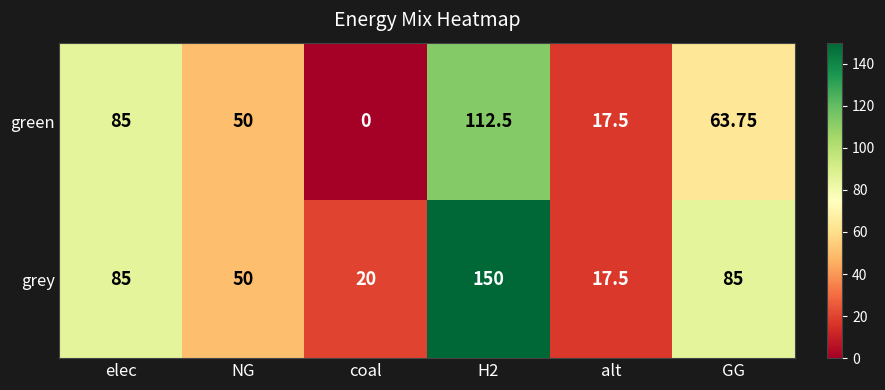

List the series in order of their overall mean, highest first.

grey, green